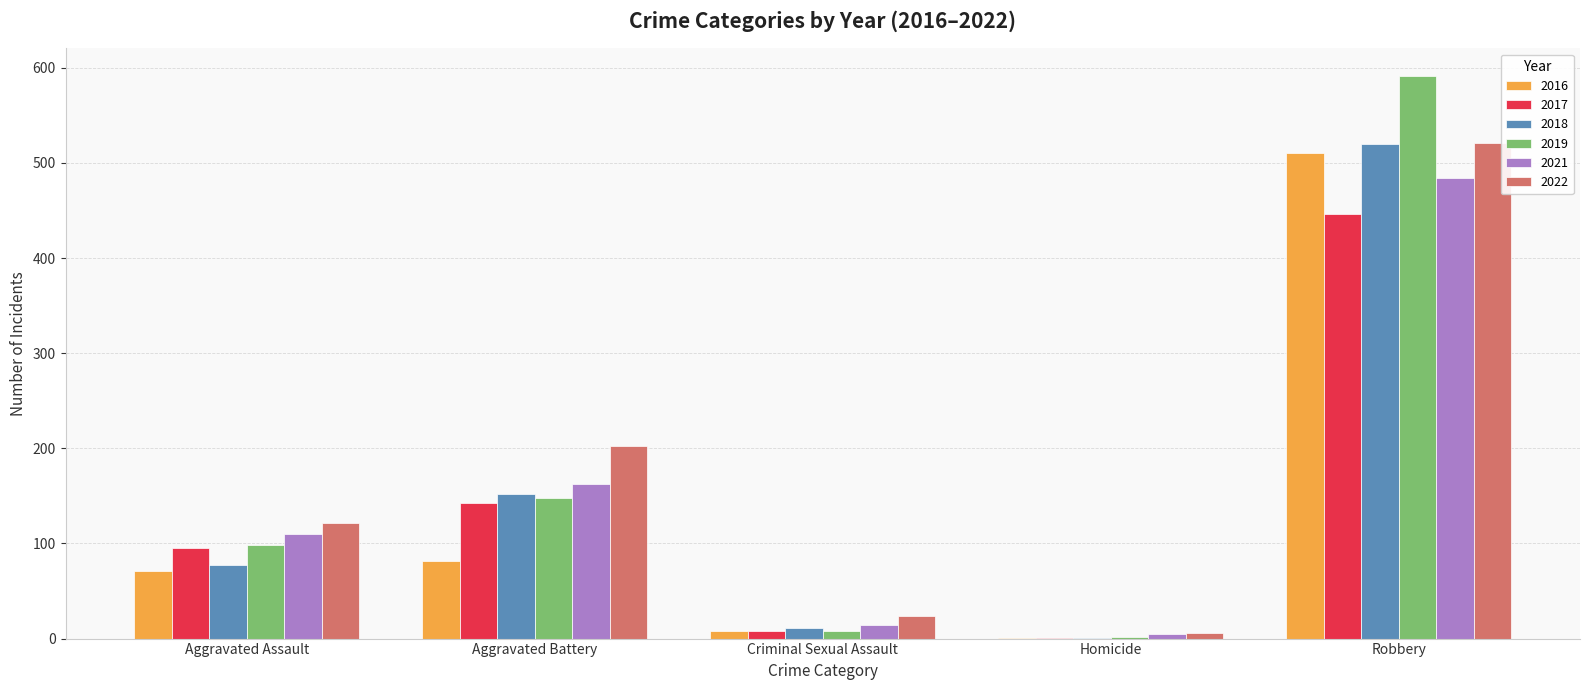

At which category is the sum across all series the highest?

Robbery